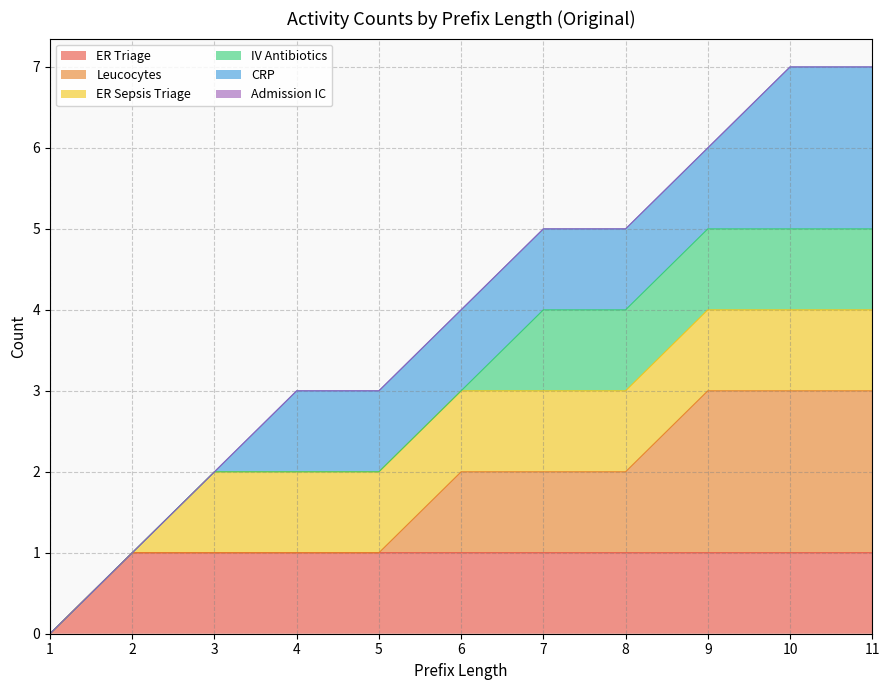

Rank the categories by CRP value from highest to lowest.

10, 11, 9, 7, 8, 6, 4, 5, 3, 2, 1